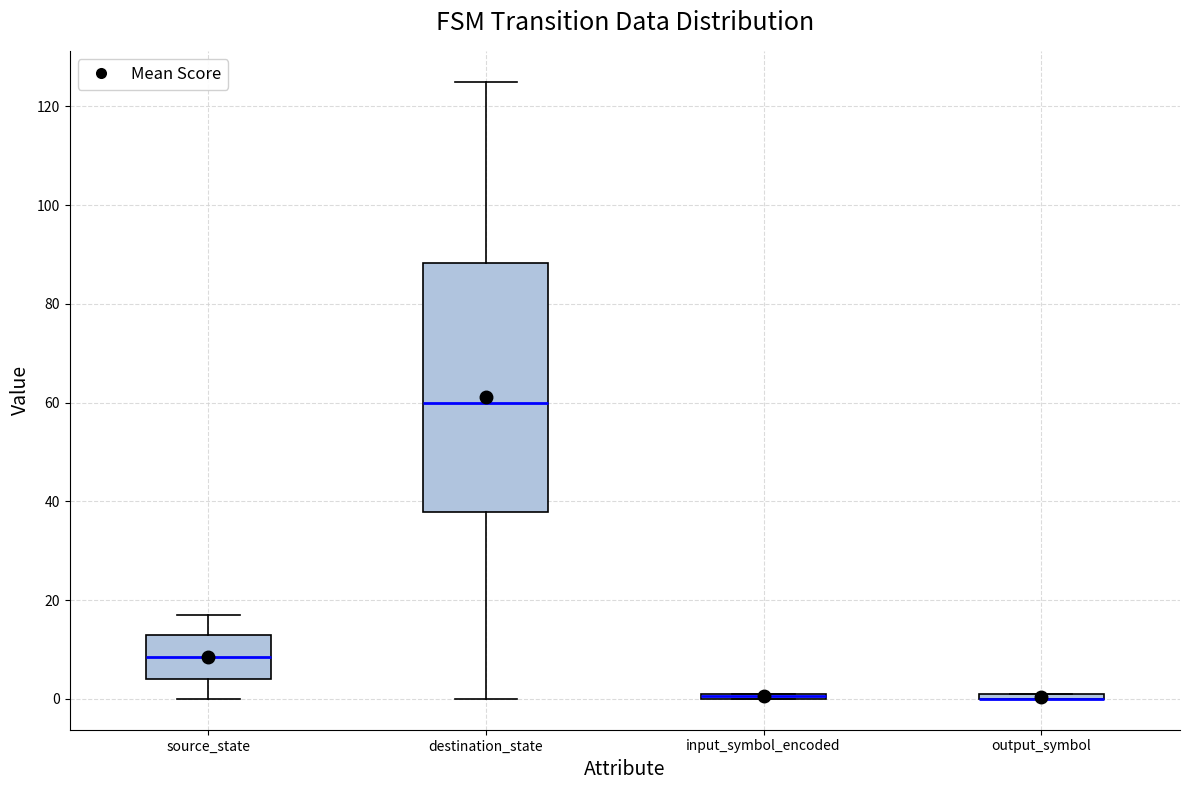

Where is the upper edge of the box for source_state on the y-axis? The values are not printed on the chart, so give them approximately, as read against the axis.

14